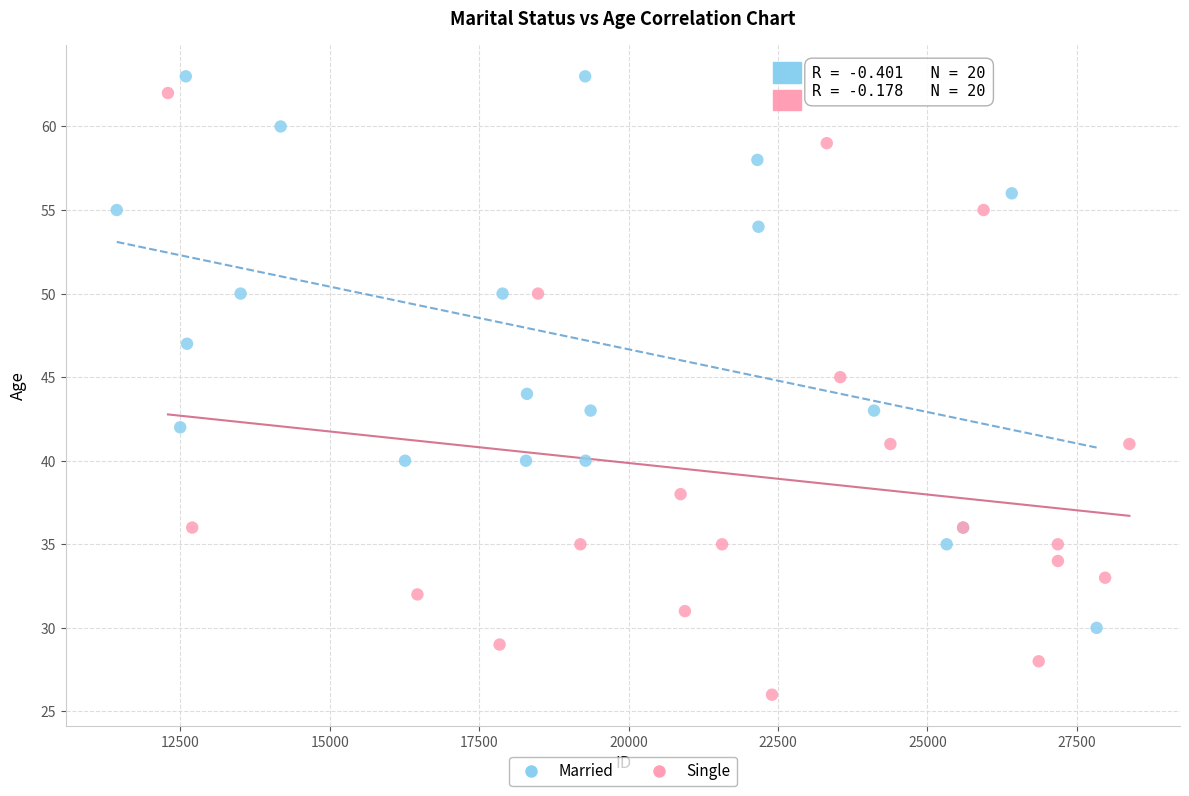

What are all the series names shown in the legend?

Married, Single